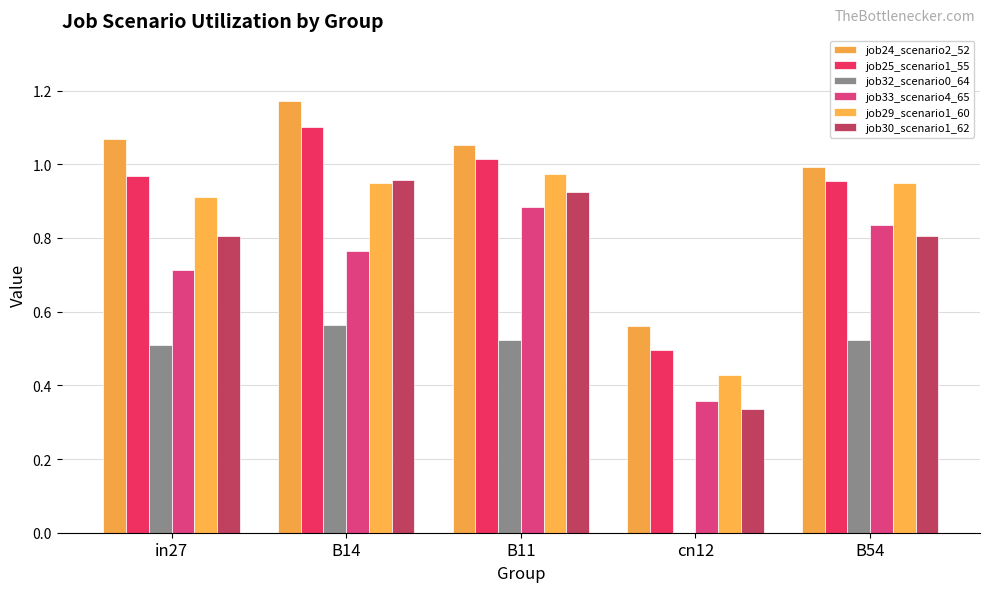

Rank the categories by job29_scenario1_60 value from highest to lowest.

B11, B14, B54, in27, cn12